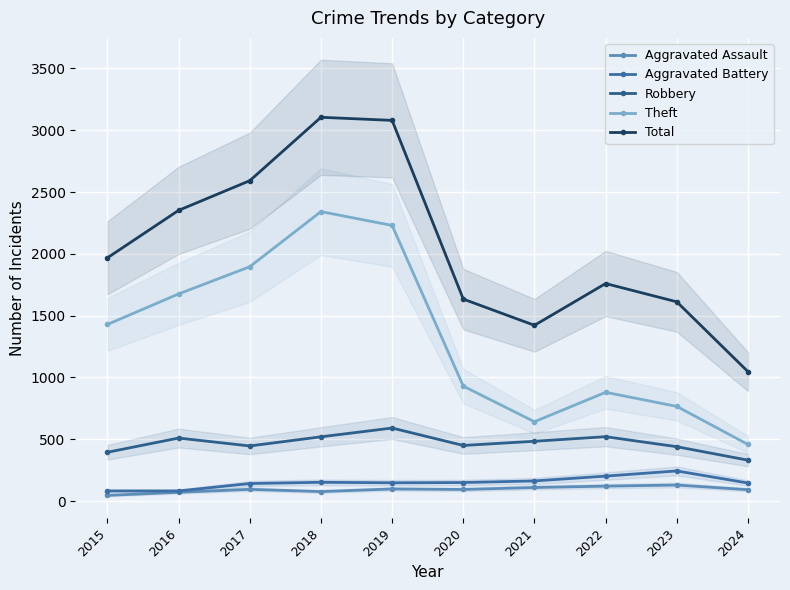

What is the difference between the Aggravated Assault values at 2022 and 2021?

11